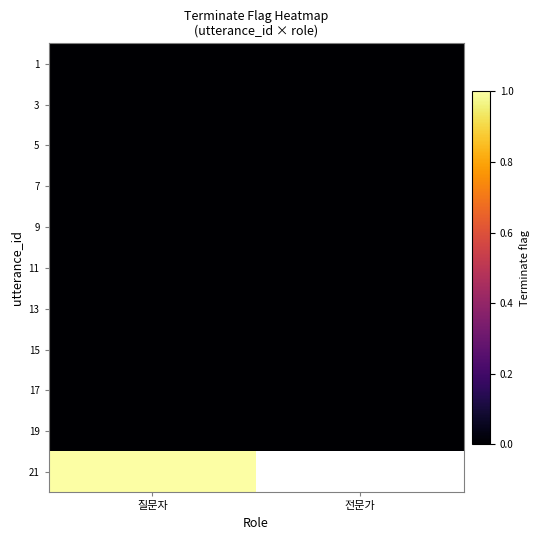

Between 질문자 and 전문가, which is larger?

질문자